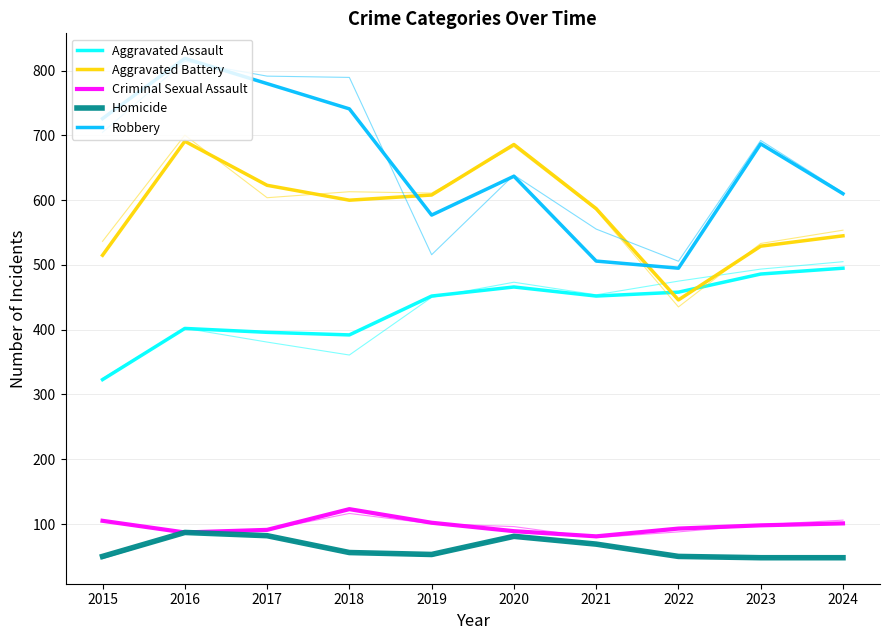

Which series changed the most between 2016 and 2019?

Robbery